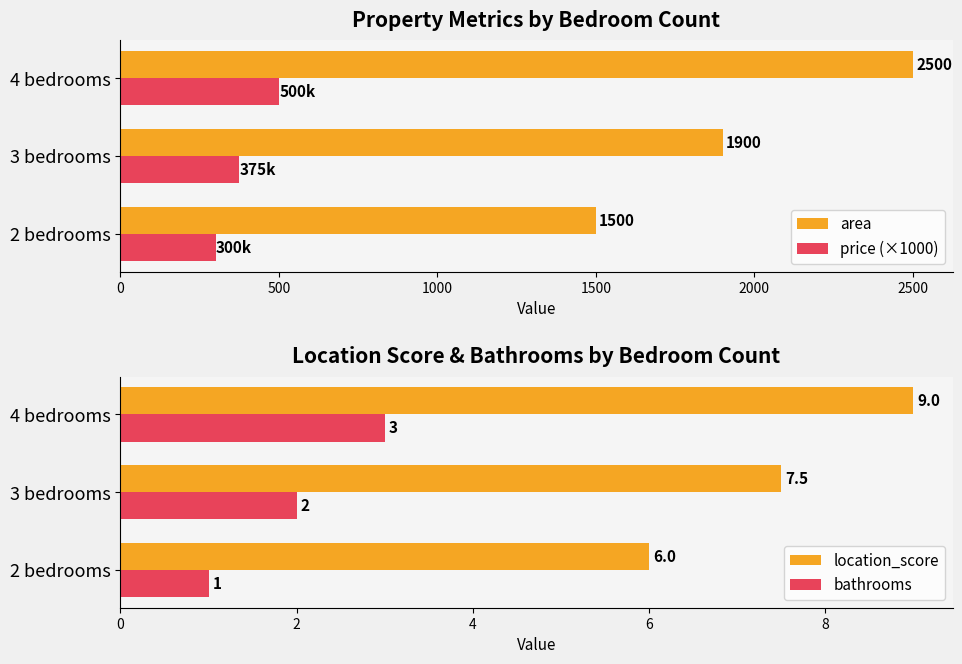

What is the value of the area bar at the 3rd from the left?

2500.0